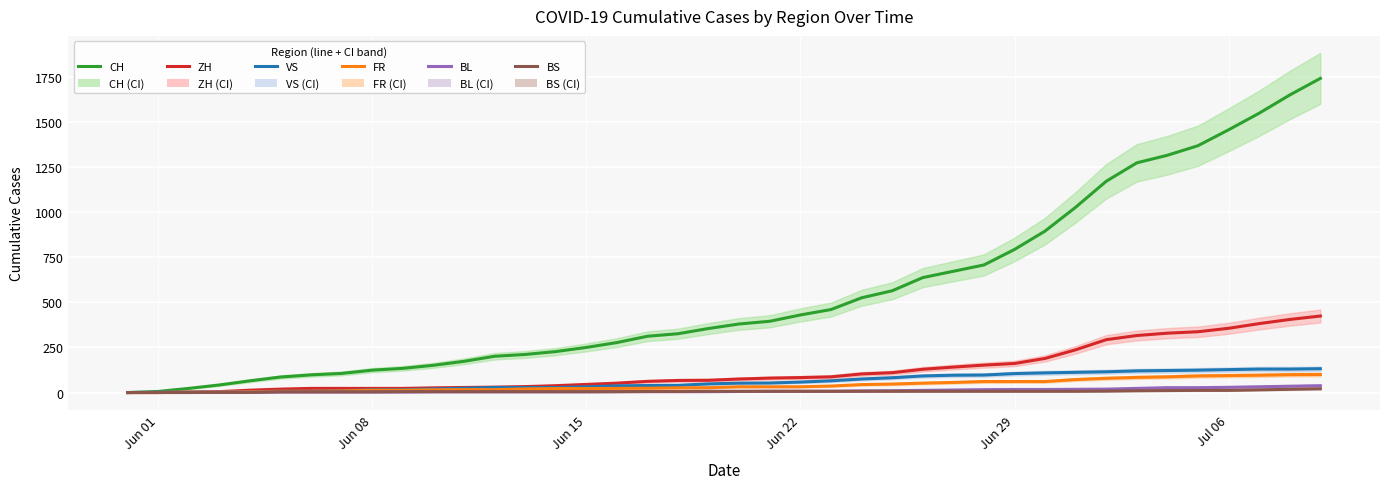

True or false: VS has more than 2 interior local peaks.

False